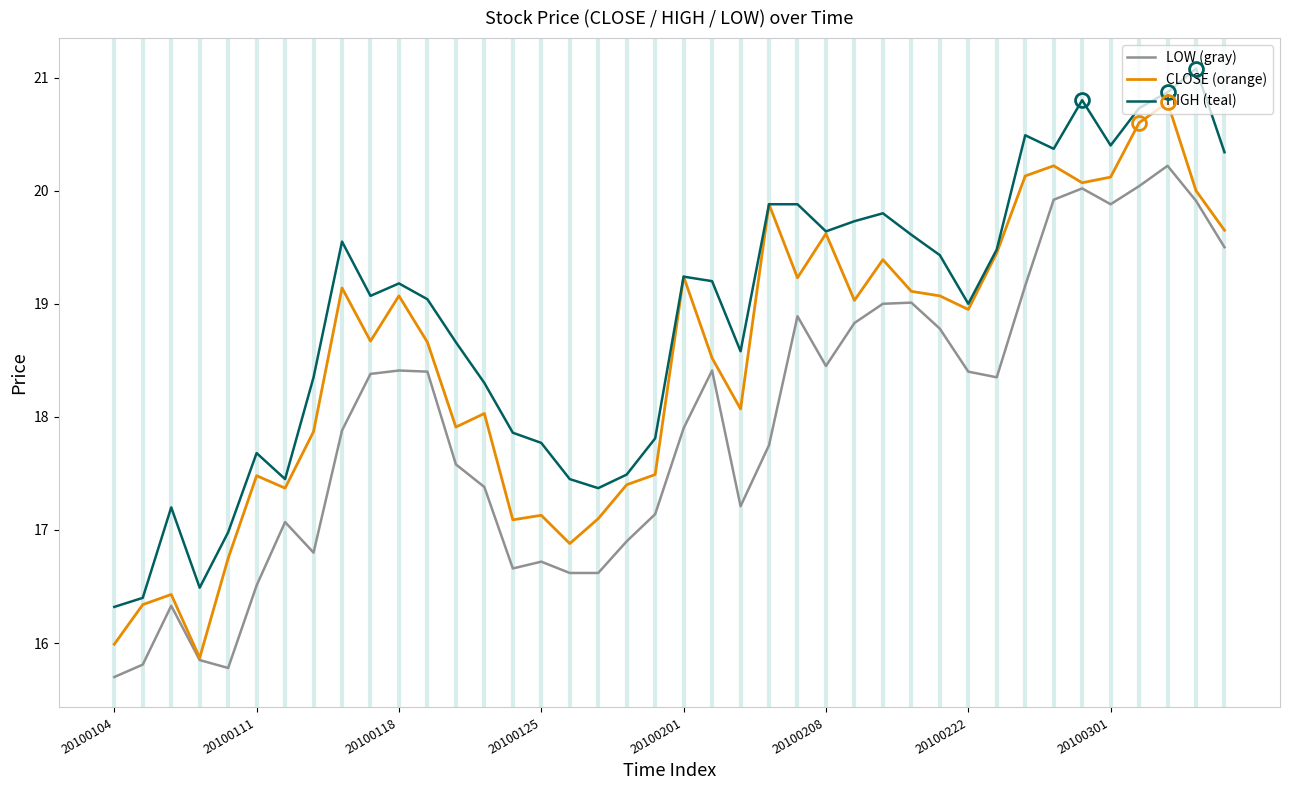

What is the minimum value for LOW (gray)?

15.7